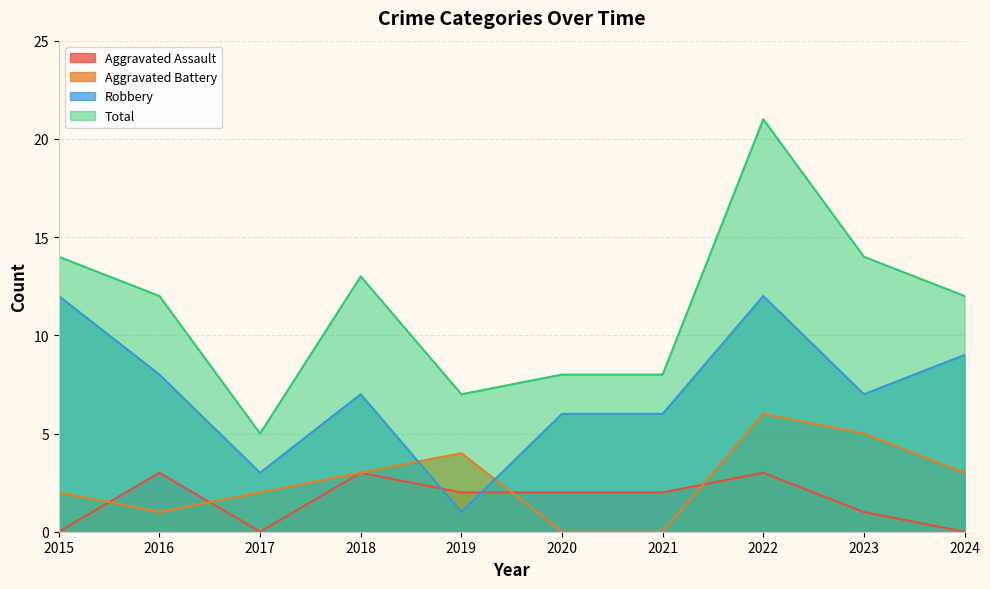

True or false: Total and Aggravated Battery cross at least once.

False